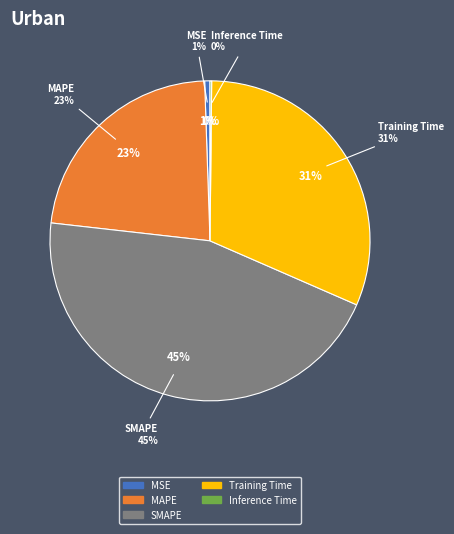

Which category has the smallest portion of the pie?

Inference Time